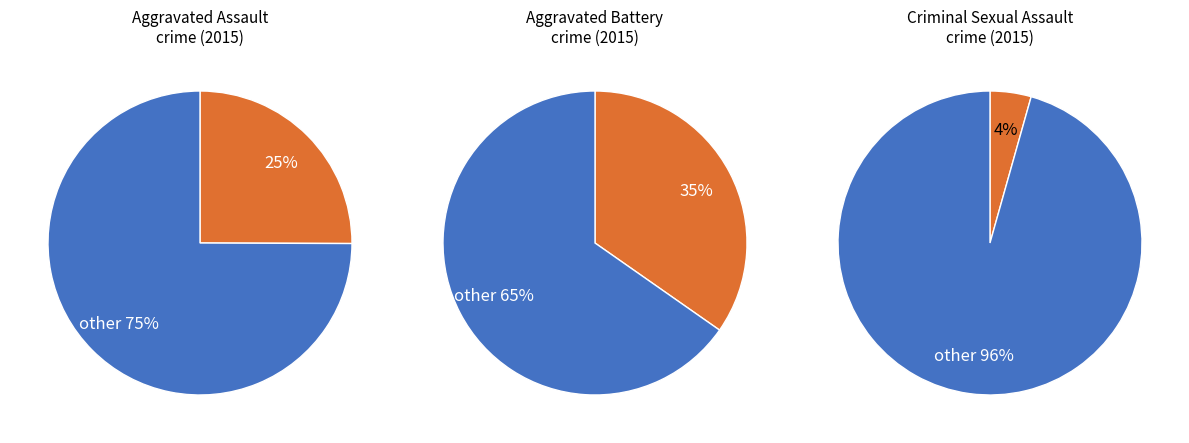

Which category has the biggest portion of the pie?

Aggravated Battery